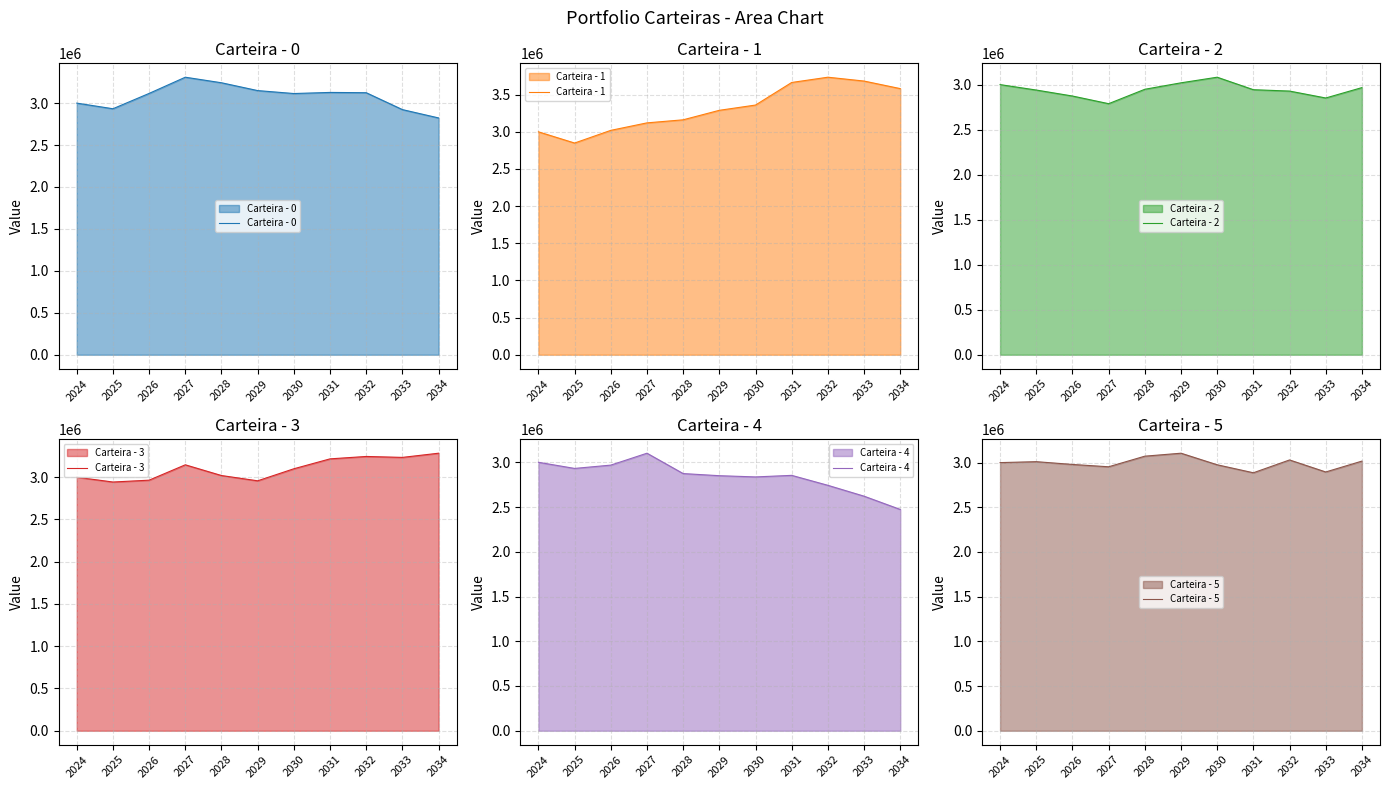

Is it true that Carteira - 2 equals 2939609.3 at 2025?

True